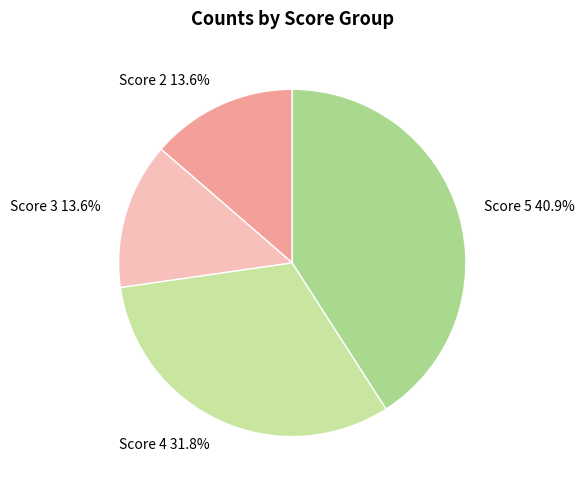

Does Score 5 account for over 50% of the chart?

No